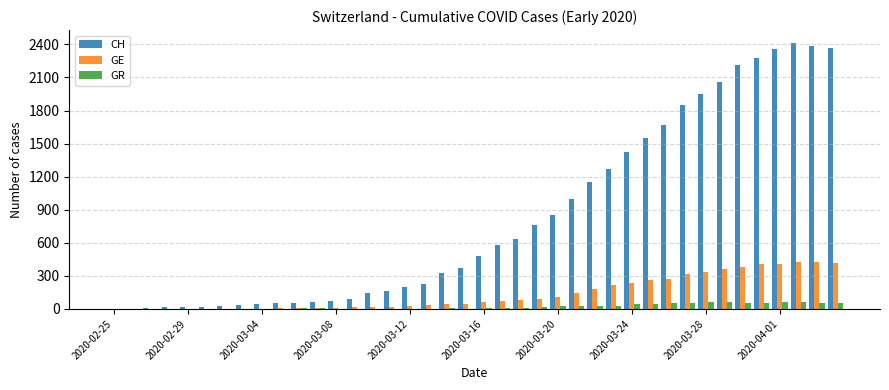

What is the maximum value for GR?

63